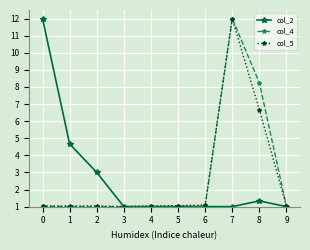

Is it true that col_4 equals 1.6 at 3?

False